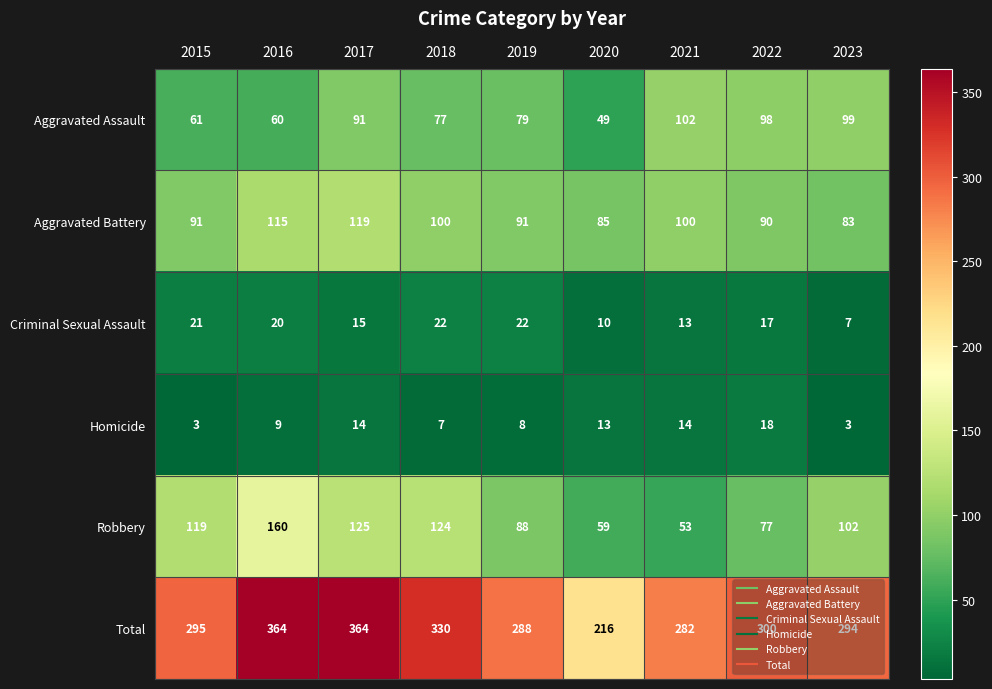

Between 2016 and 2022, which series saw the biggest shift?

Robbery